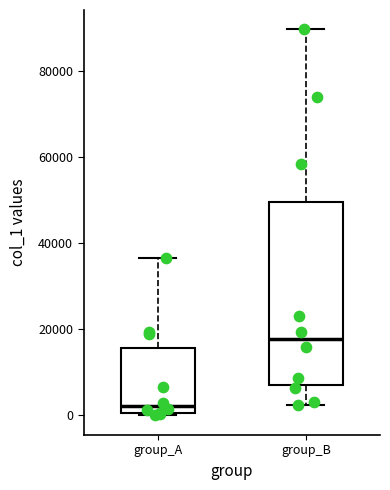

Reading left to right, read every box against the y-axis: the position of its median line, the range the box covers, and the ends of its whiskers. The values are not printed on the chart, so give them approximately, as read against the axis.

group_A: median 2000, box 0 to 16000, whiskers 0 (just below the box's lower edge) to 36000
group_B: median 18000, box 8000 to 50000, whiskers 2000 to 90000